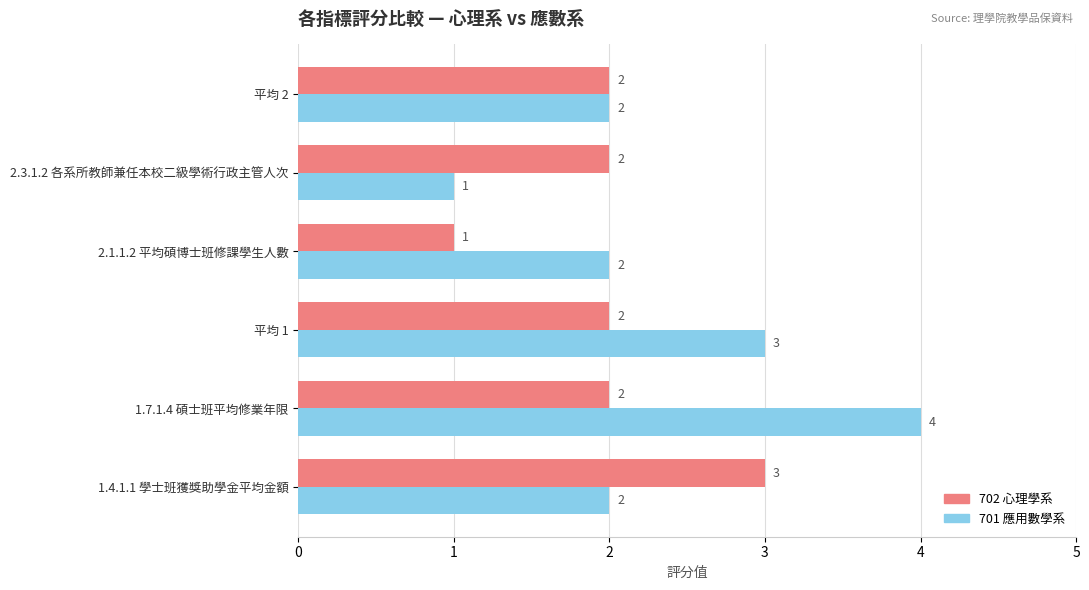

At which category is the sum across all series the highest?

1.7.1.4 碩士班平均修業年限